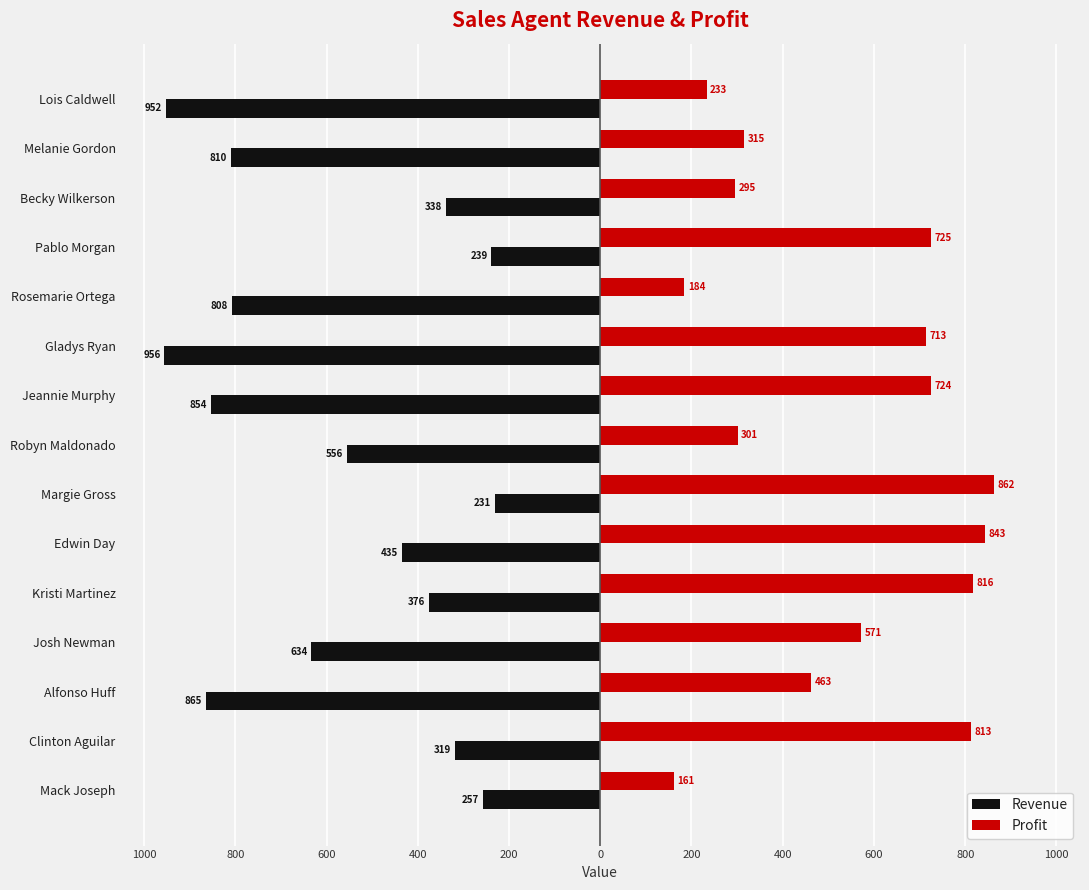

What are all the series names shown in the legend?

Revenue, Profit